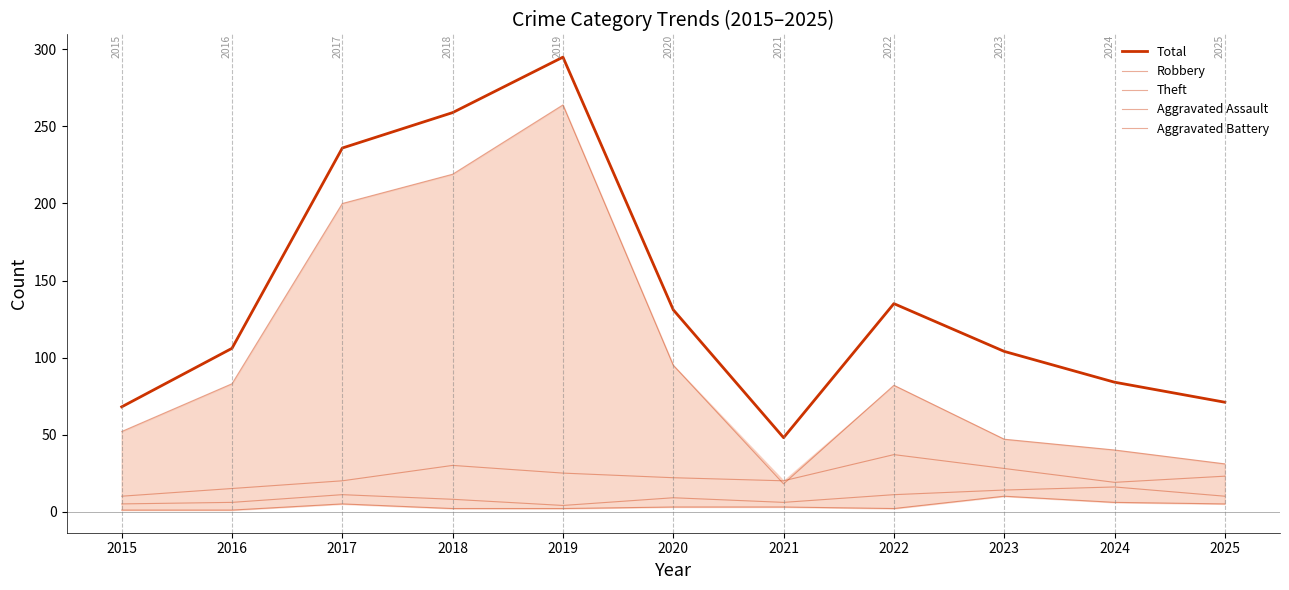

What is the sum of the Robbery values at 2020 and 2021?

42